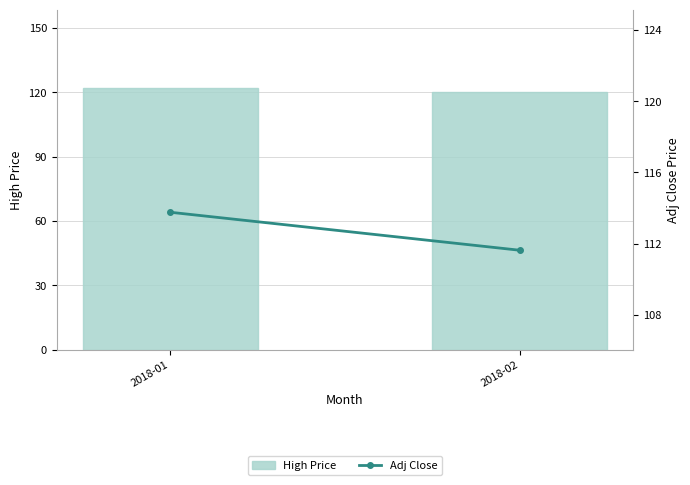

How many categories are shown in the chart?

2